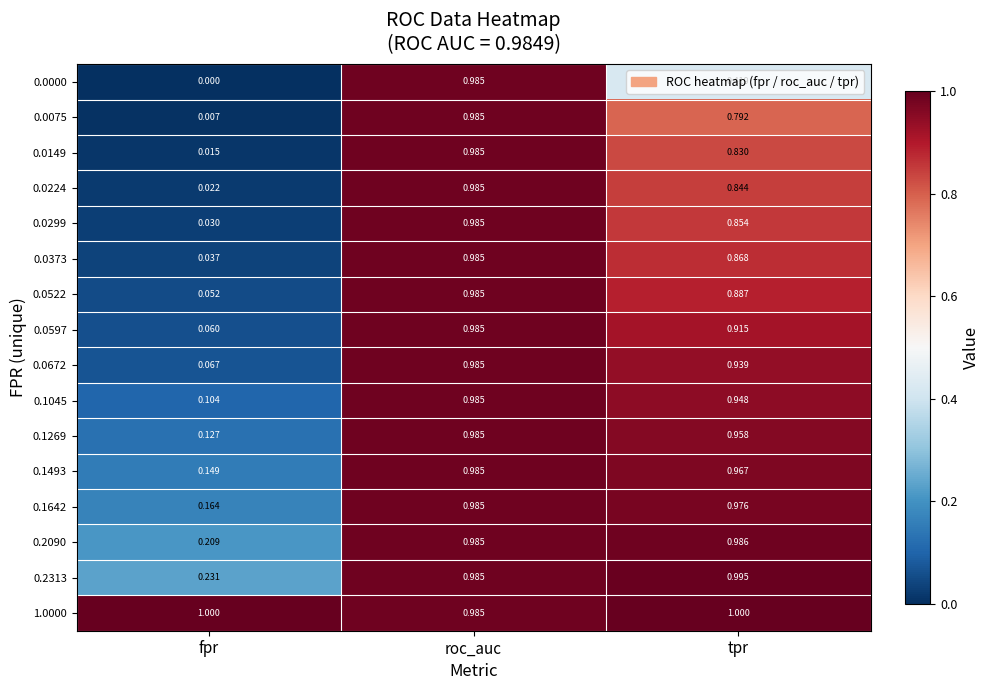

Count the number of data series in this chart.

16